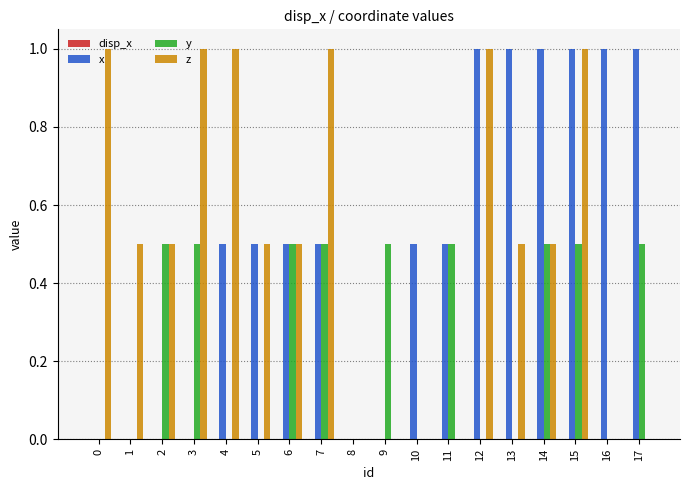

How many categories are shown in the chart?

18